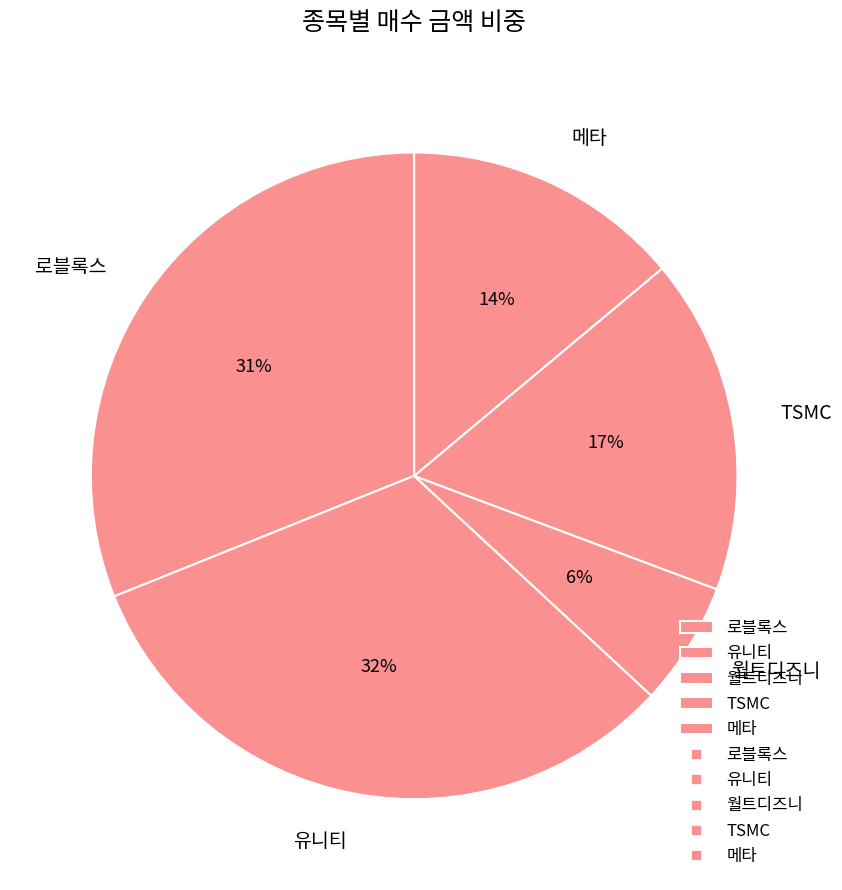

Which category has the smallest portion of the pie?

월트디즈니